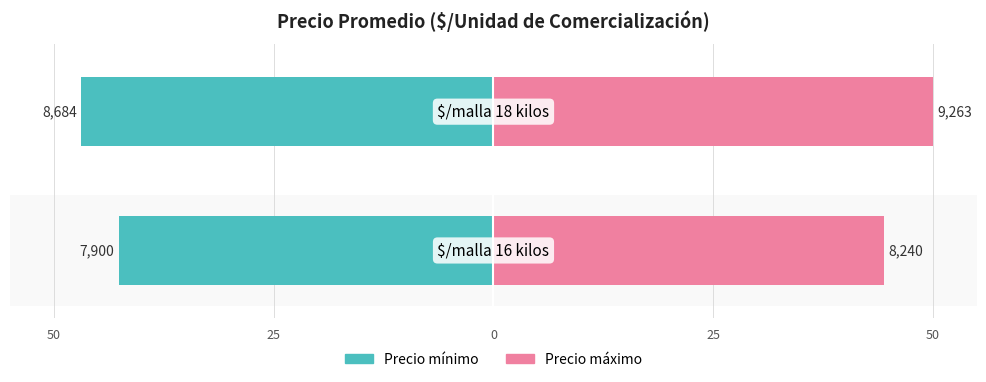

How many bars are there in total?

4